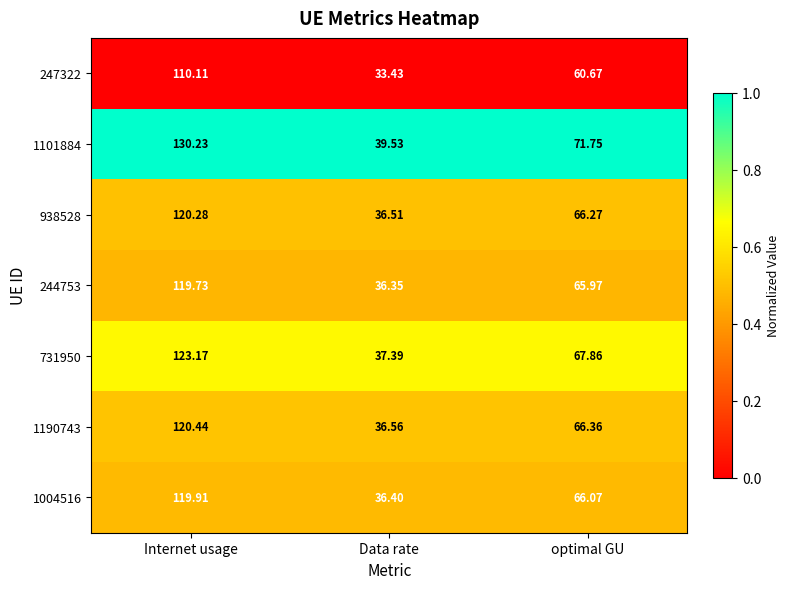

At which label does 247322 reach its minimum?

Data rate